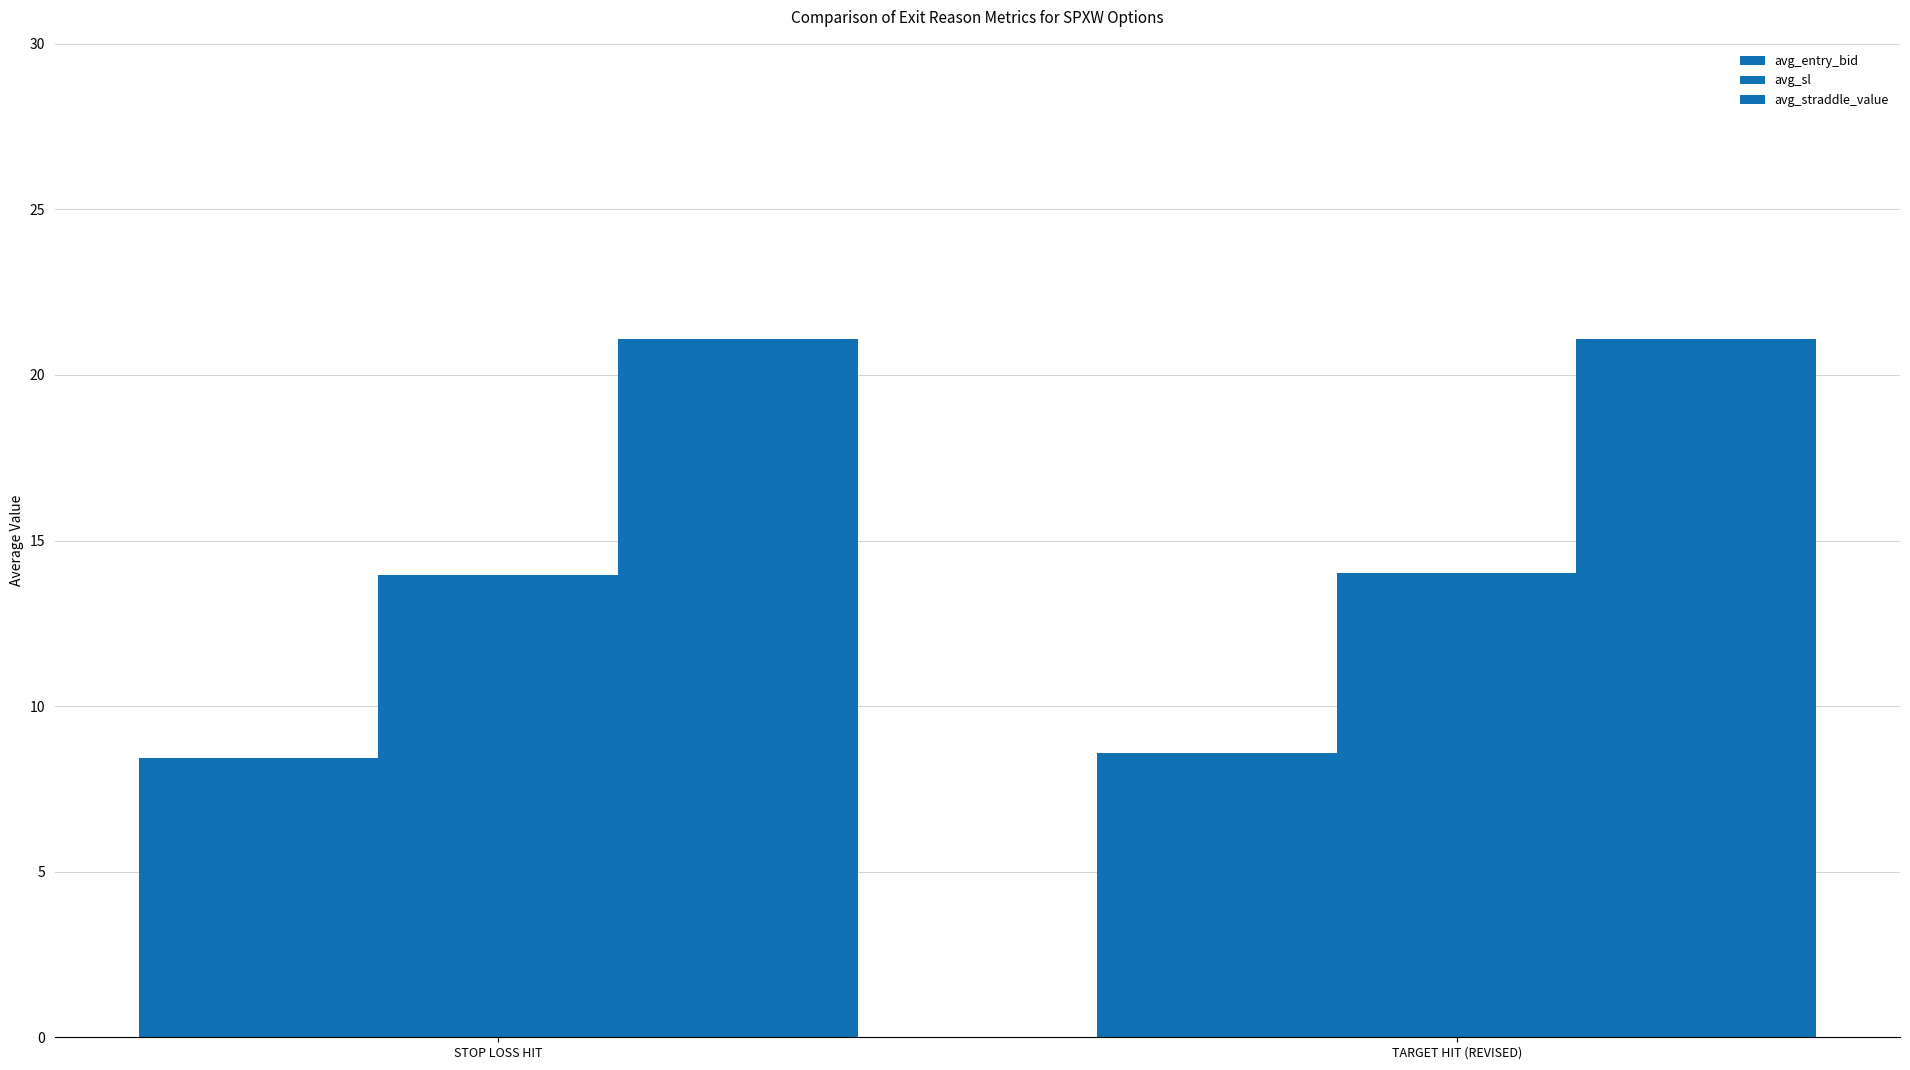

What is the label of the 2nd bar from the left?

TARGET HIT (REVISED)